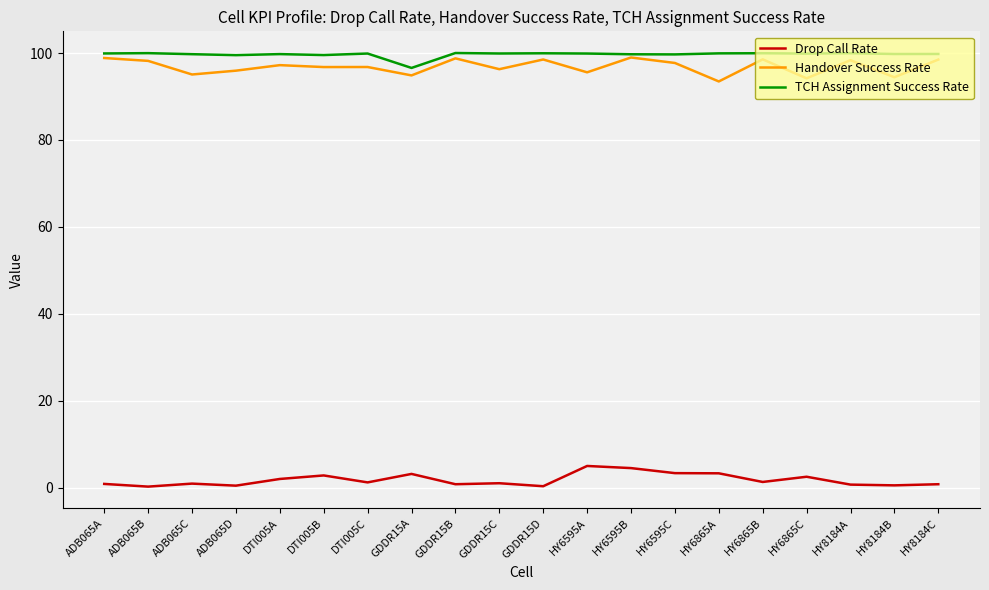

What is the maximum value for TCH Assignment Success Rate?

100.0